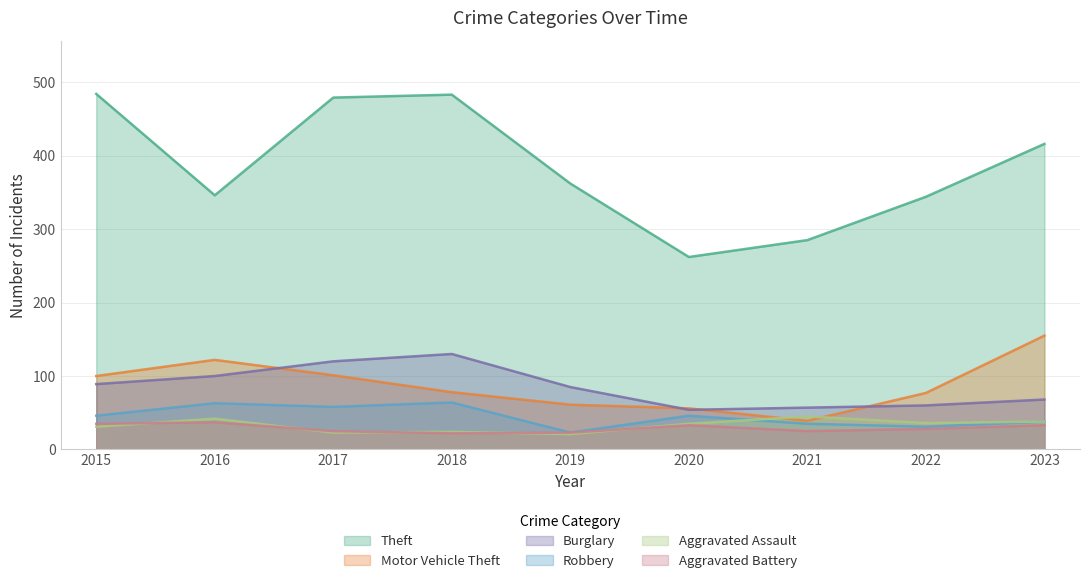

What is the difference between the Burglary values at 2015 and 2020?

35